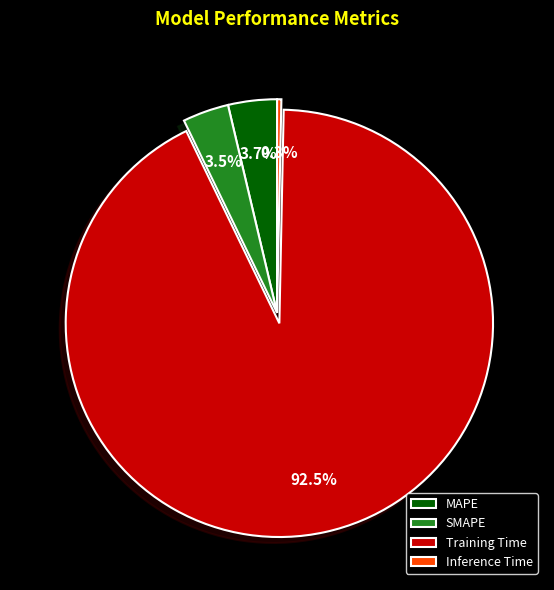

True or false: Inference Time accounts for 0% of the total.

True